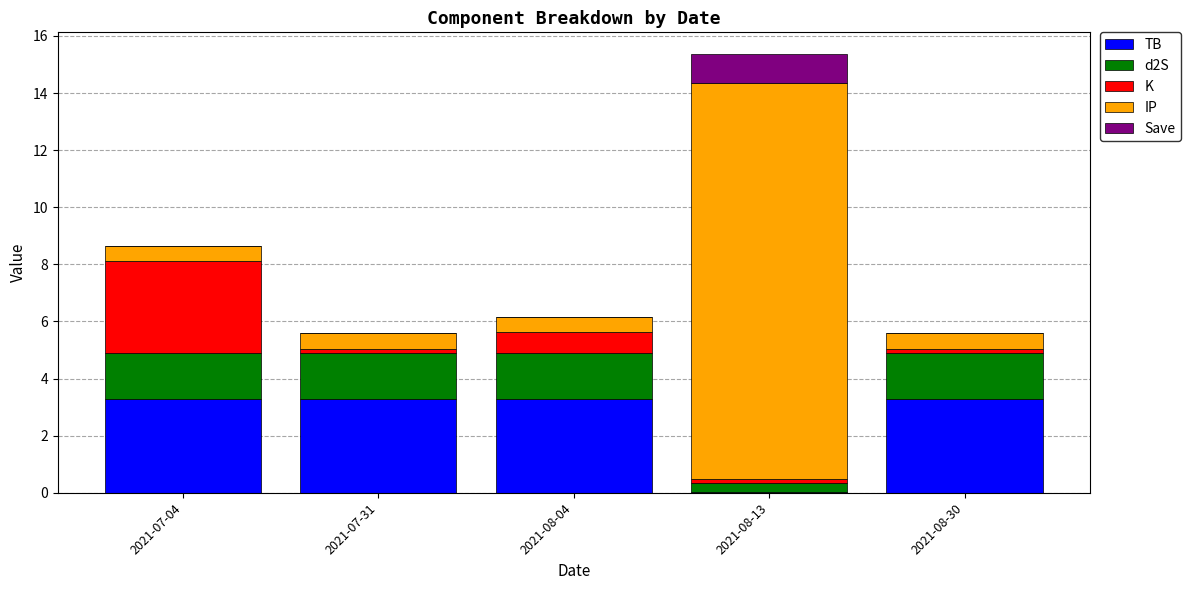

What is the maximum value for TB?

3.3